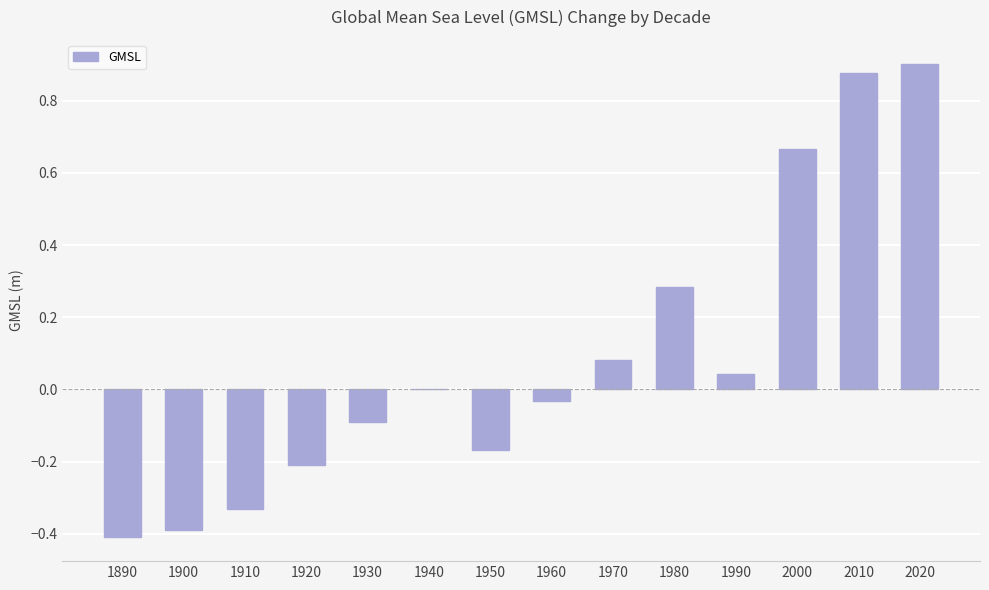

What is the sum of the values at 1980 and 2010?

1.2